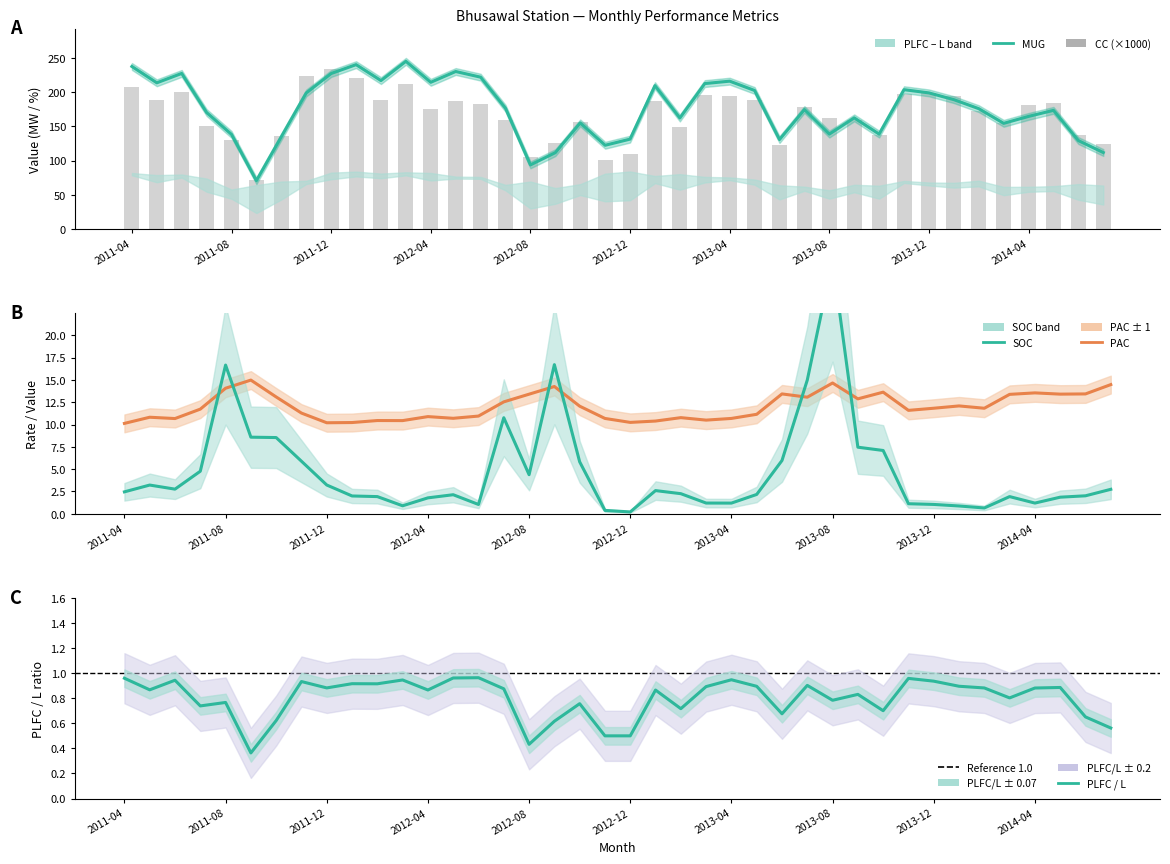

Reading left to right, transcribe all the data shown in this chart.

MUG: 237.4	213.5	227.2	170.2	138.2	70.6	134.8	198.7	227.1	240.1	216.8	244.9	214.3	230.1	221.8	176.4	93.7	111.5	154.9	122.3	131.3	209.4	162.1	212.4	215.9	202.3	130.7	174.5	138.6	162.3	138.6	203.5	198.8	188.9	175.8	154.4	164.5	173.3	129.1	111.7
SOC: 2.5	3.2	2.8	4.8	16.7	8.6	8.5	5.9	3.2	2.0	1.9	0.9	1.8	2.1	1.0	10.8	4.4	16.7	5.8	0.4	0.2	2.6	2.3	1.2	1.2	2.2	6.0	15.0	28.4	7.5	7.1	1.1	1.0	0.9	0.6	1.9	1.2	1.9	2.0	2.7
PAC: 10.1	10.8	10.7	11.7	14.1	15.0	13.1	11.3	10.2	10.2	10.4	10.4	10.9	10.7	10.9	12.5	13.4	14.3	12.1	10.7	10.2	10.4	10.8	10.5	10.7	11.1	13.4	13.1	14.7	12.9	13.6	11.6	11.8	12.1	11.8	13.4	13.5	13.4	13.4	14.5
CC: 206.9	187.9	200.0	149.7	129.6	71.0	136.1	224.1	234.3	220.7	189.1	211.6	174.7	186.7	182.6	159.8	105.0	125.8	156.2	101.2	109.3	187.5	148.5	195.3	194.4	187.9	122.4	178.7	162.4	159.0	137.6	196.5	198.2	194.6	171.9	155.1	180.6	183.9	138.0	124.4